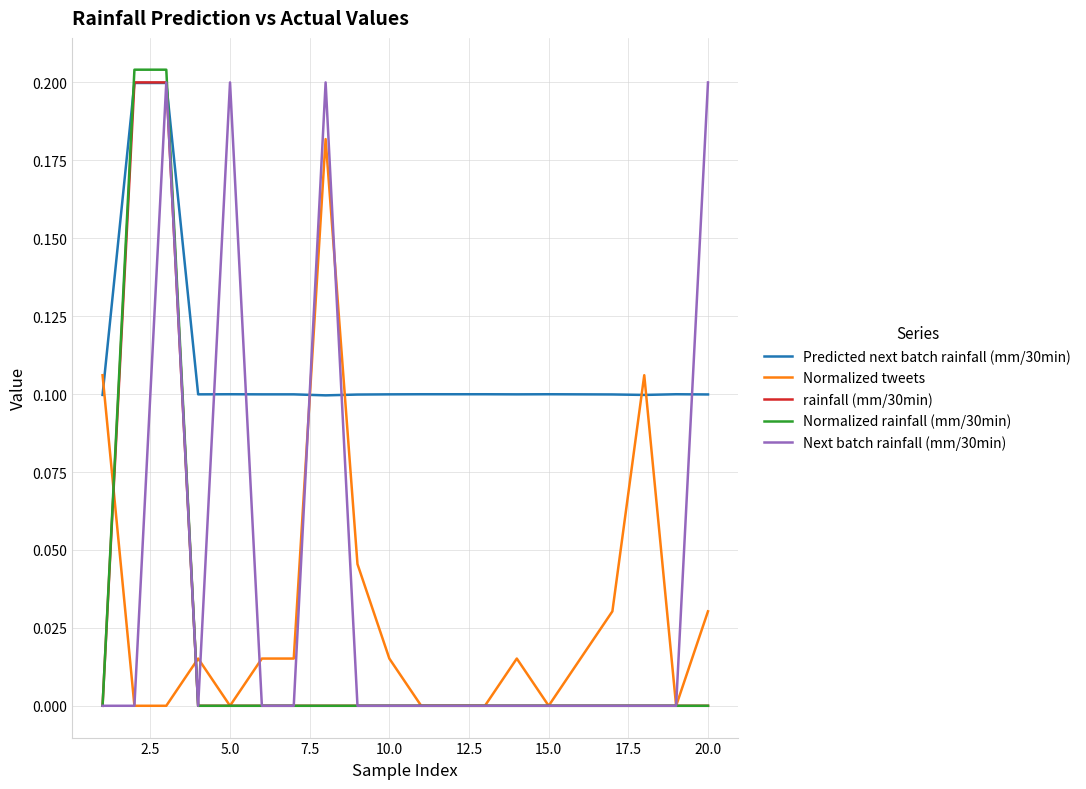

Which series has the largest total across all categories?

Predicted next batch rainfall (mm/30min)